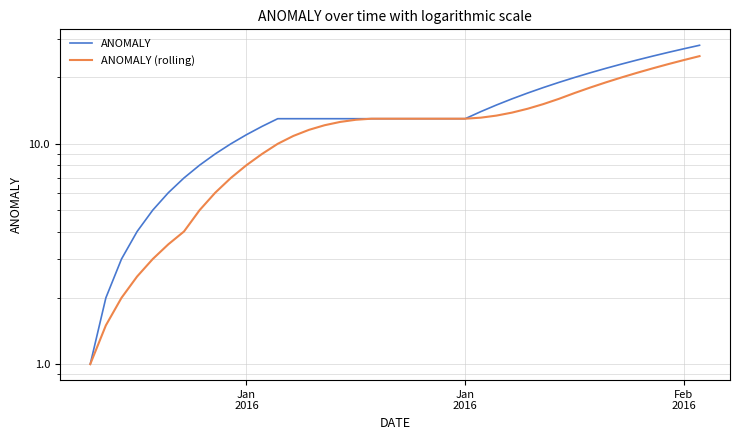

Rank the series by their maximum value, from lowest to highest.

ANOMALY (rolling), ANOMALY